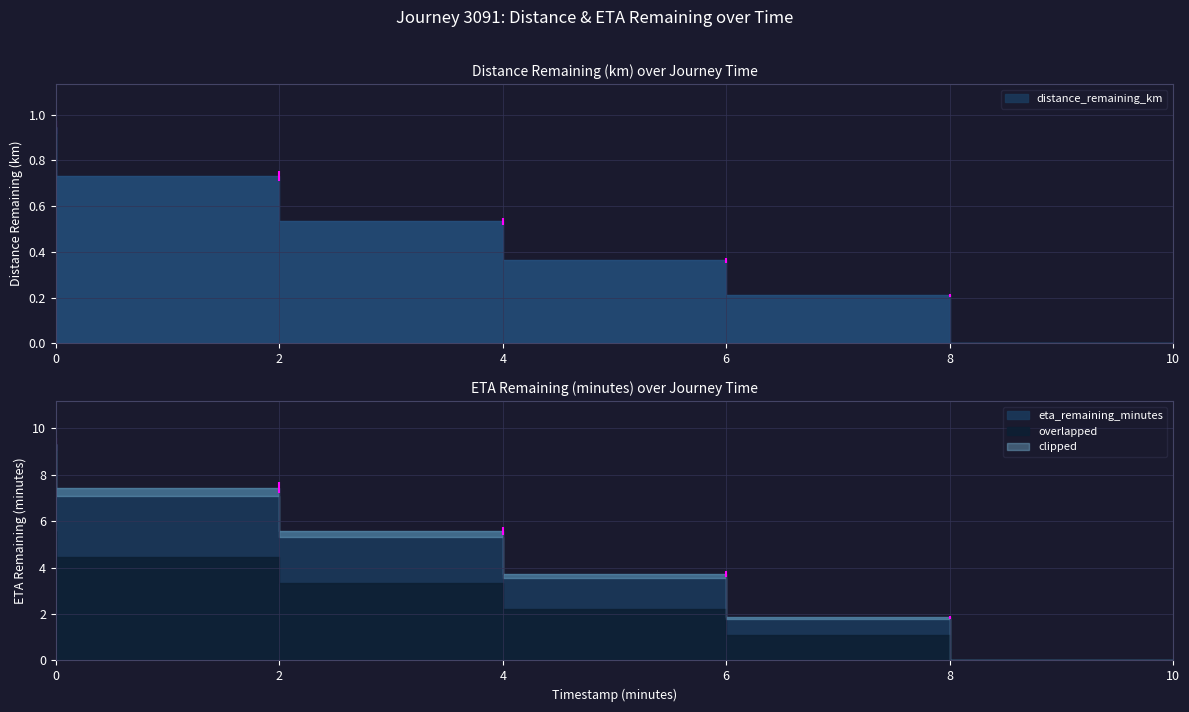

What is the label of the 5th point from the right?

2.0